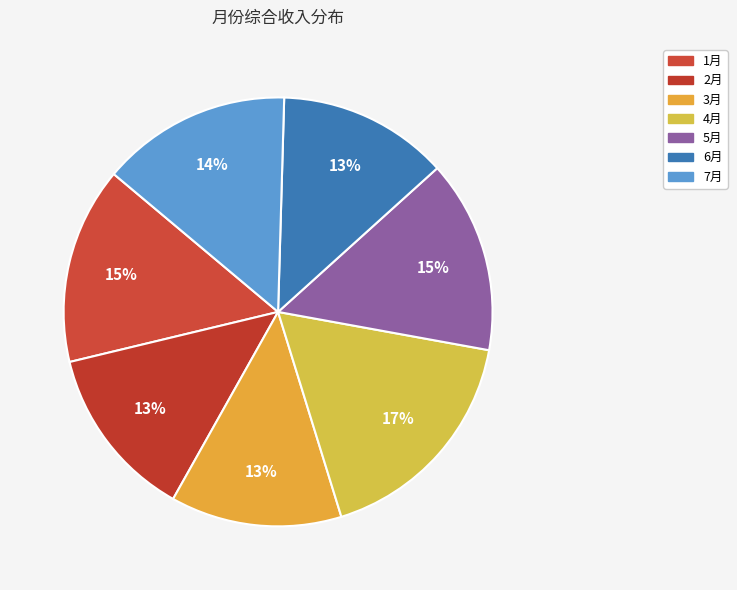

Rank the categories by value from highest to lowest.

4月, 1月, 5月, 7月, 2月, 3月, 6月